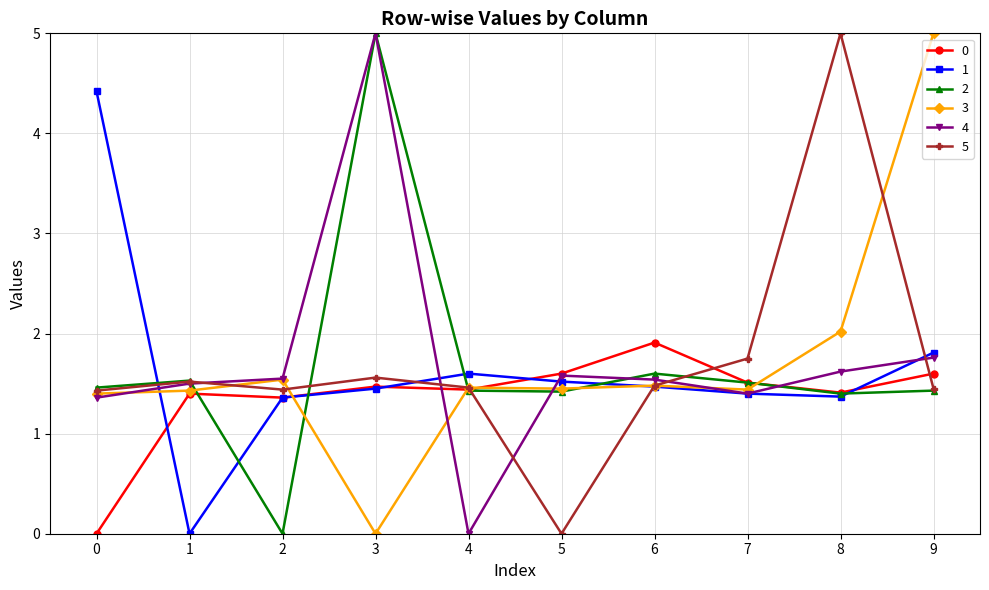

What is the difference between the highest and lowest values at 6?

0.4